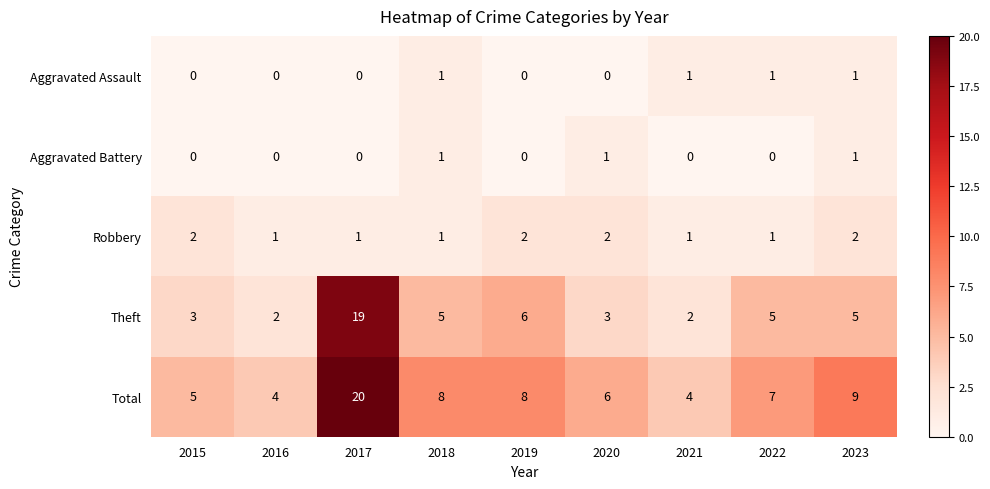

What is the difference between the Total values at 2023 and 2021?

5